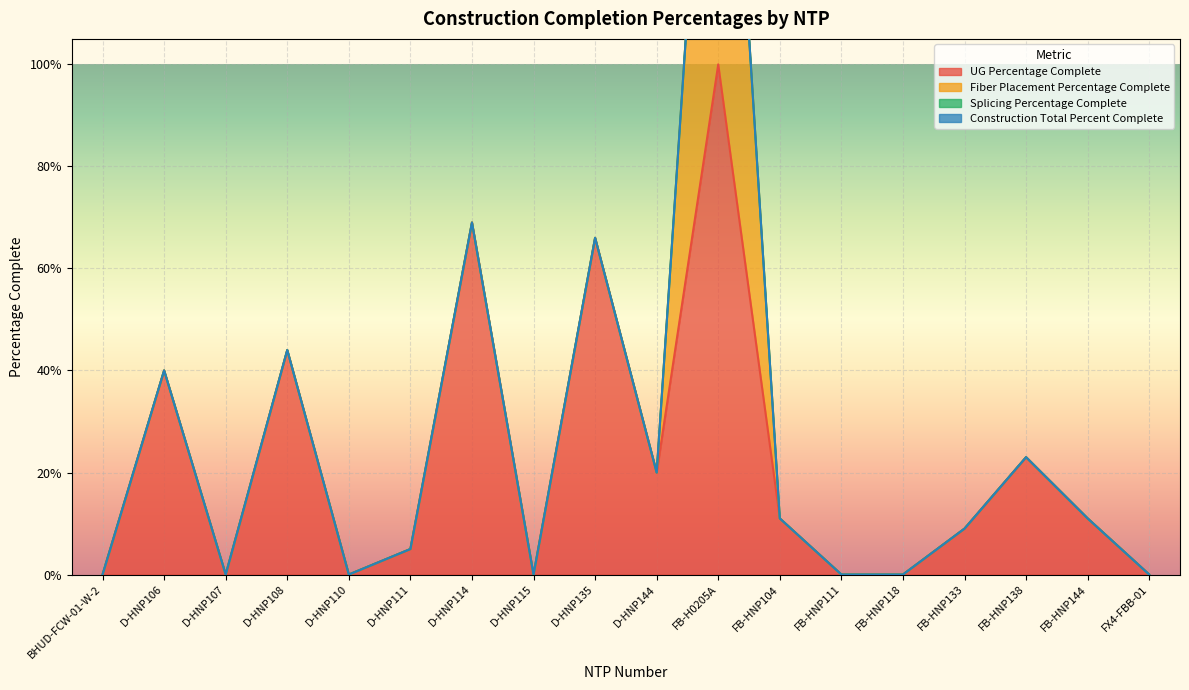

At which label does Fiber Placement Percentage Complete reach its minimum?

BHUD-FCW-01-W-2